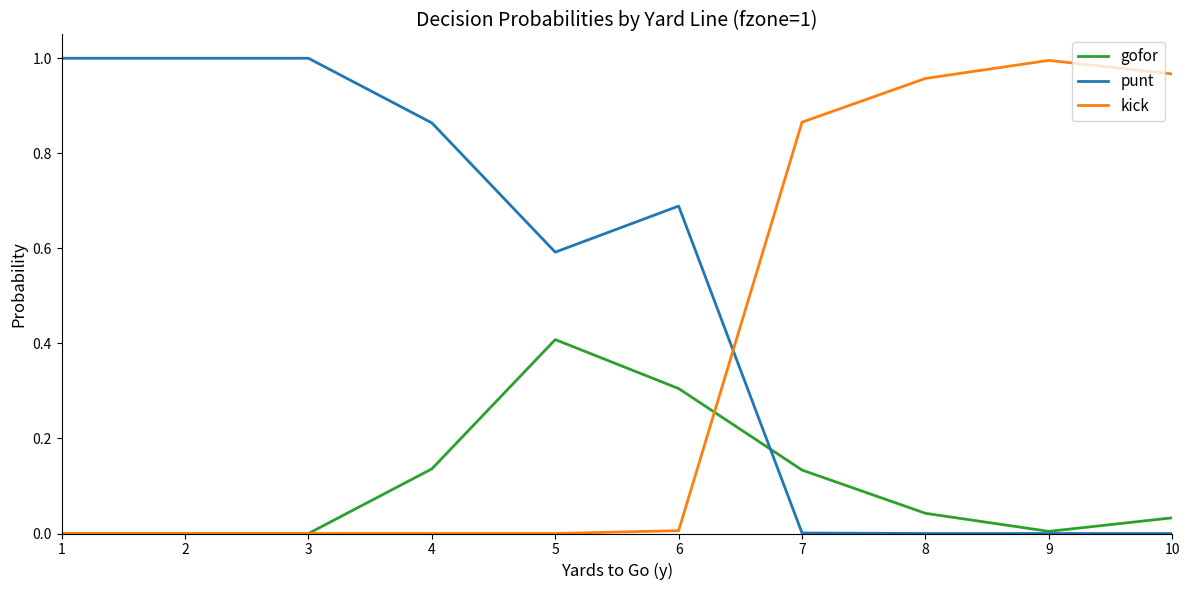

Rank the series by their average value, from lowest to highest.

gofor, kick, punt